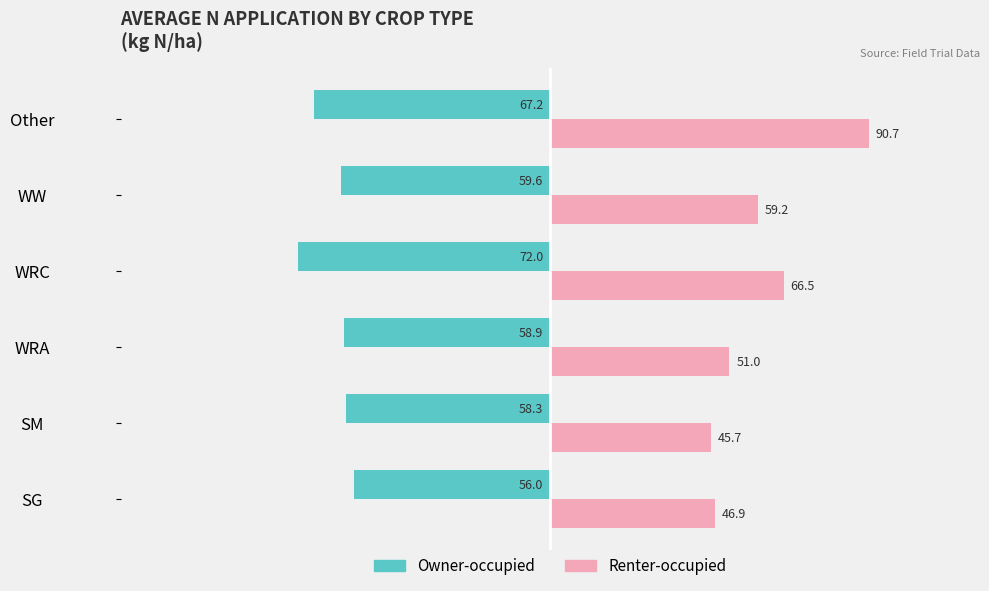

Which category has the highest value across all series?

Other